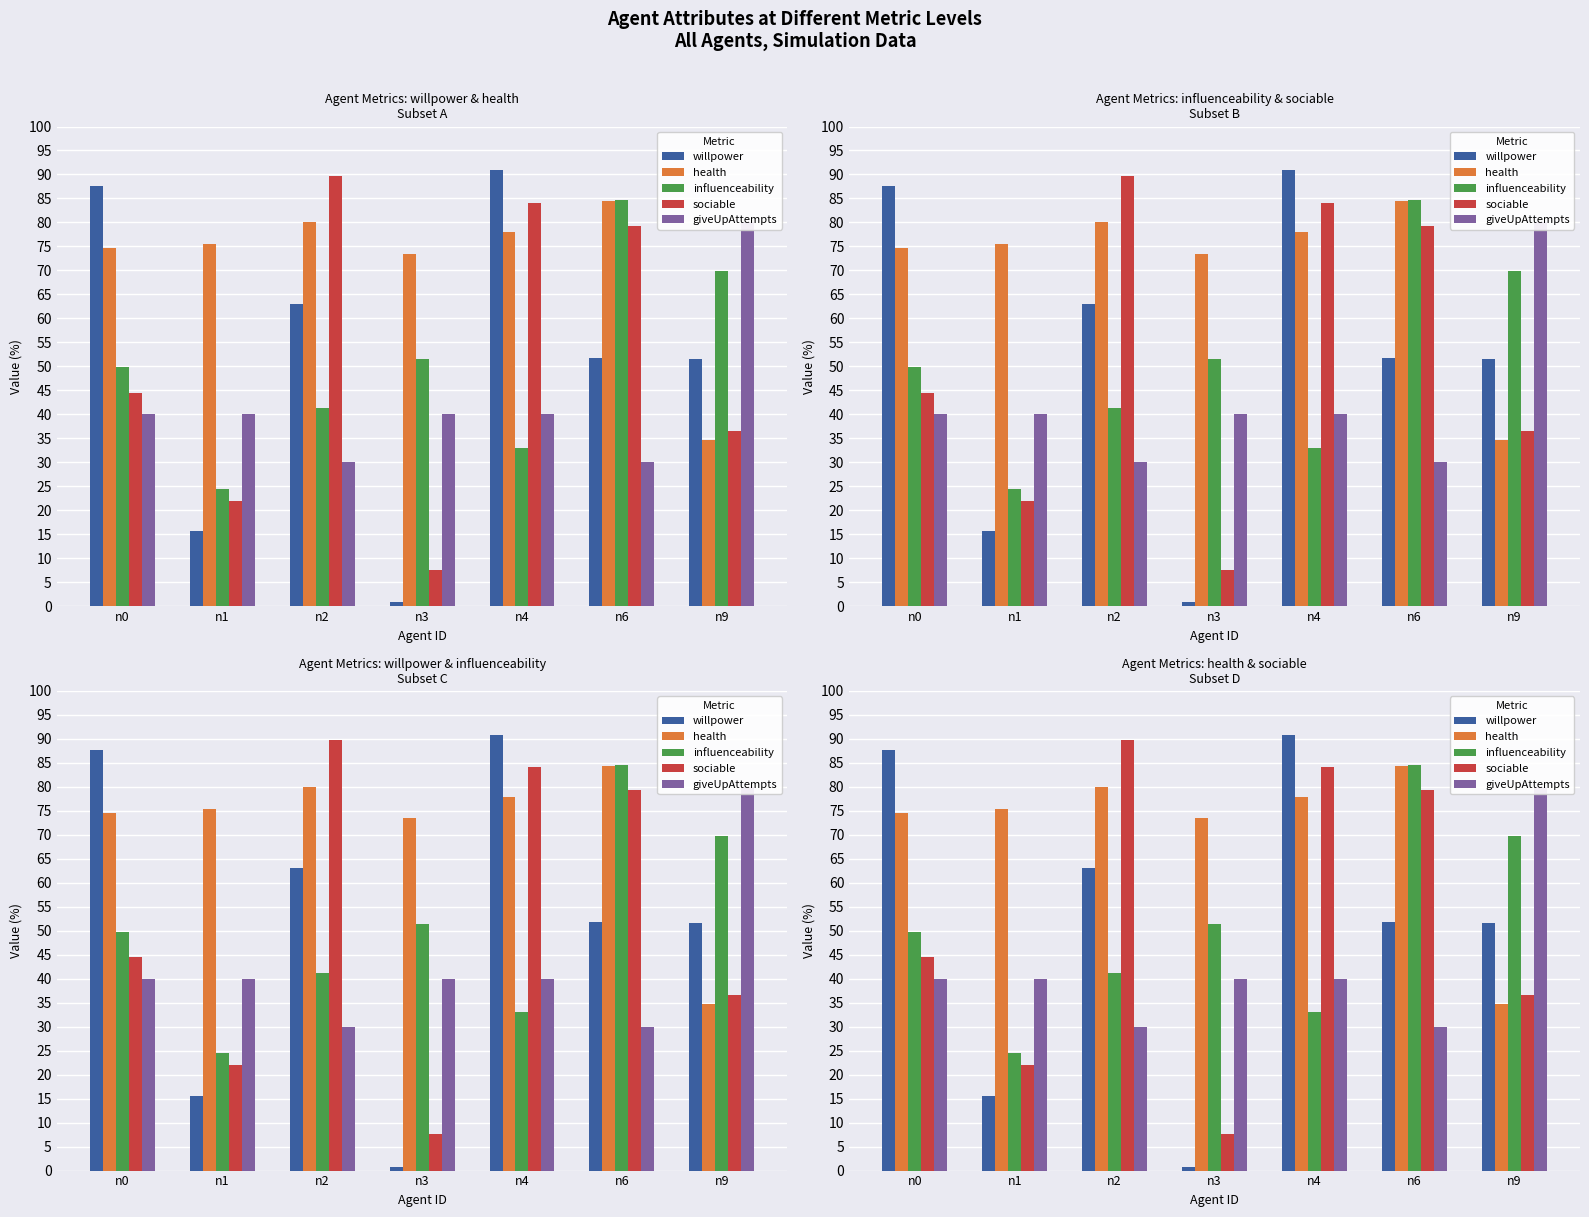

At which label does giveUpAttempts first exceed 40?

n9